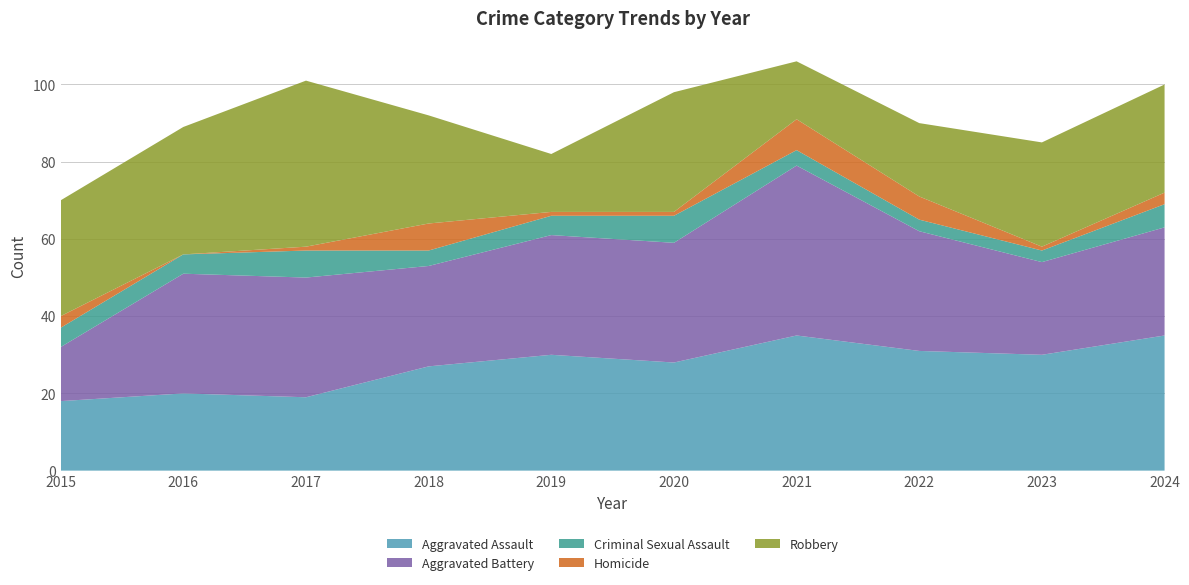

Reading left to right, extract all data points from this chart.

Aggravated Assault: 18	20	19	27	30	28	35	31	30	35
Aggravated Battery: 14	31	31	26	31	31	44	31	24	28
Criminal Sexual Assault: 5	5	7	4	5	7	4	3	3	6
Homicide: 3	0	1	7	1	1	8	6	1	3
Robbery: 30	33	43	28	15	31	15	19	27	28